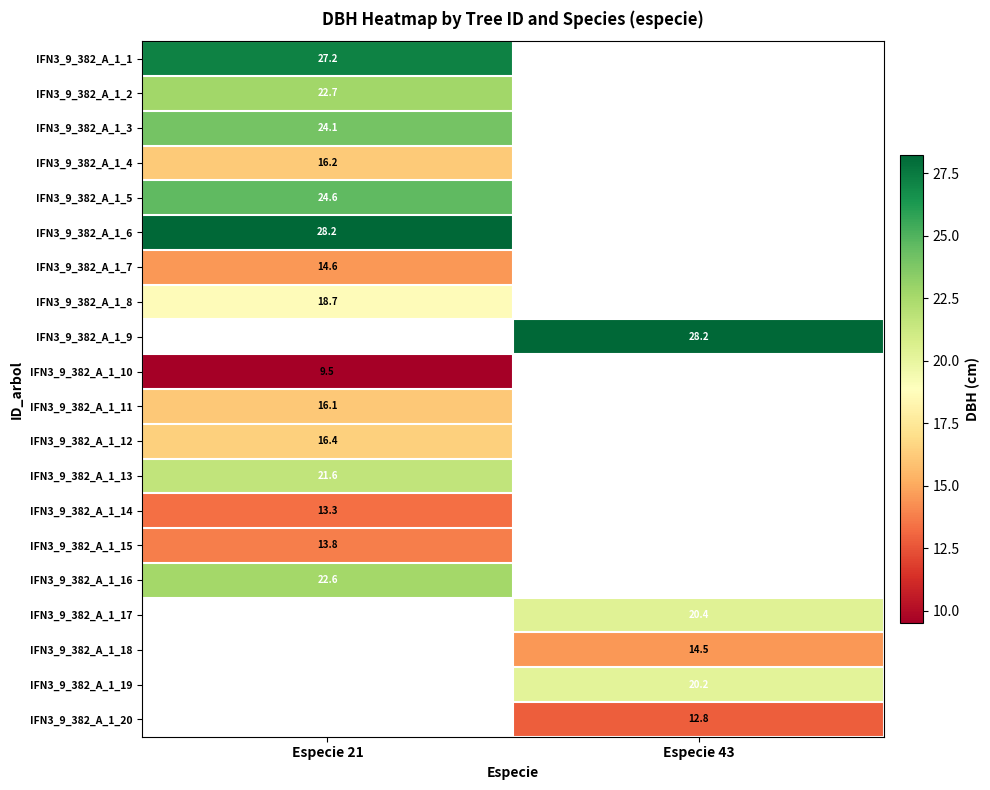

Is the value of IFN3_9_382_A_1_4 at Especie 21 greater than the value of IFN3_9_382_A_1_6 at Especie 21?

No